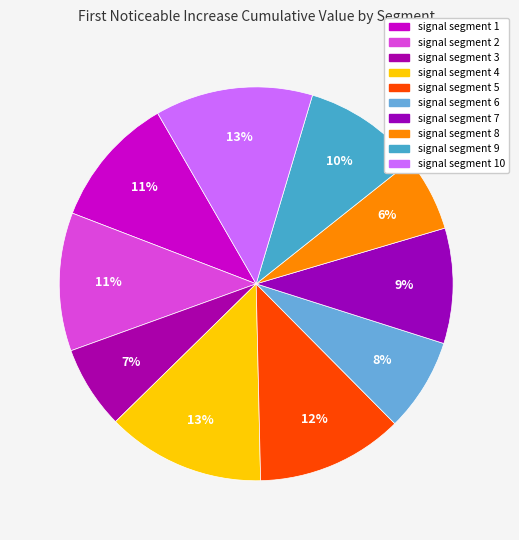

Does any single category account for the majority?

No